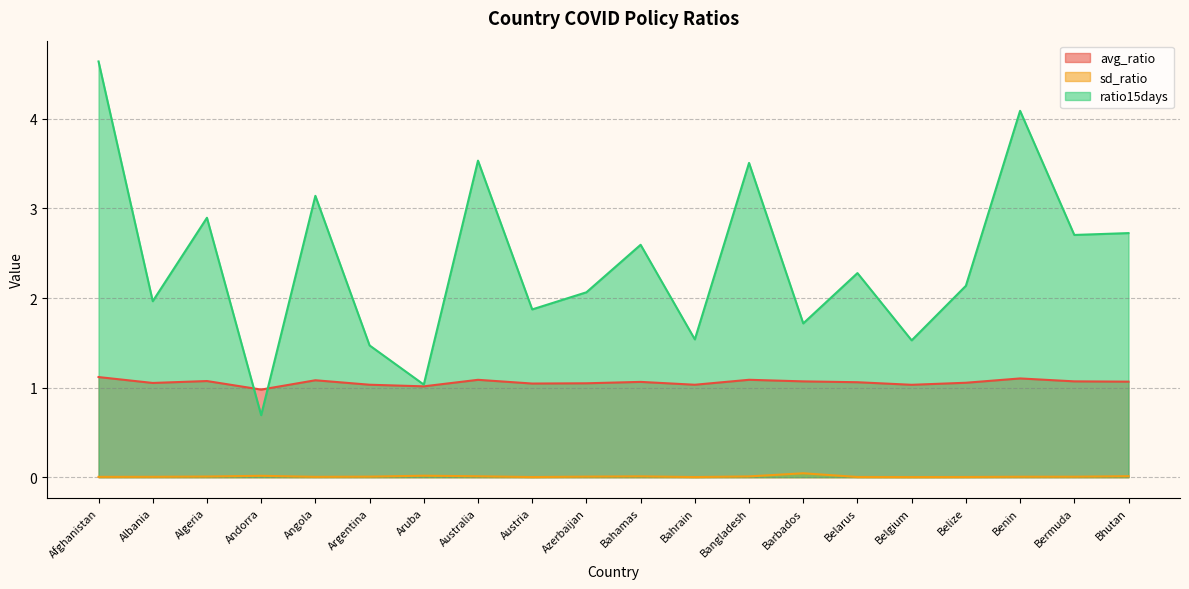

What is the label of the 9th point from the right?

Bahrain